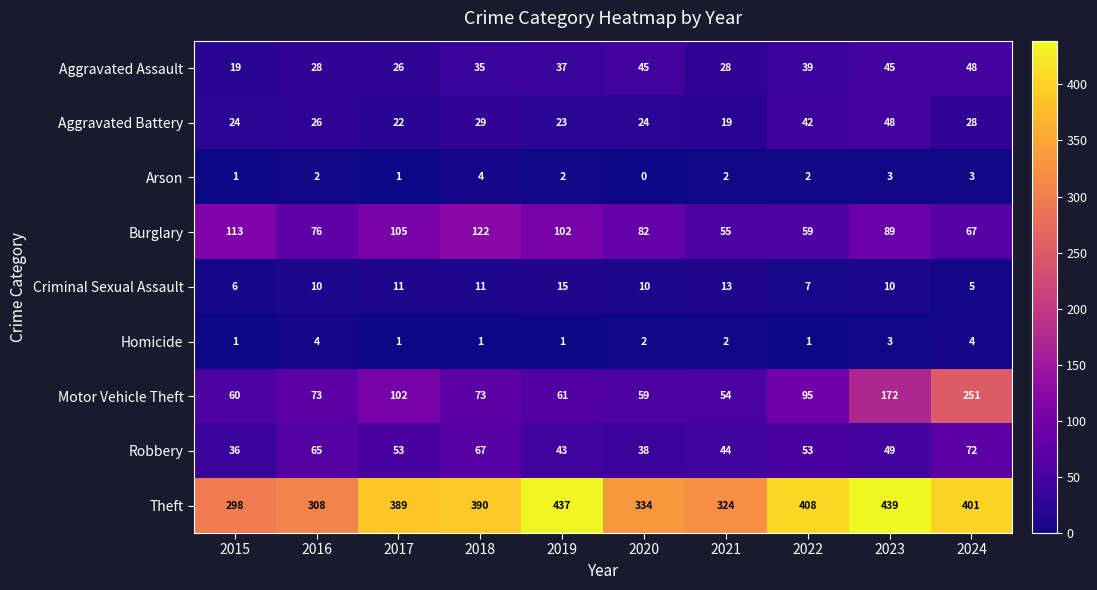

Which label corresponds to the largest value in the chart?

2023